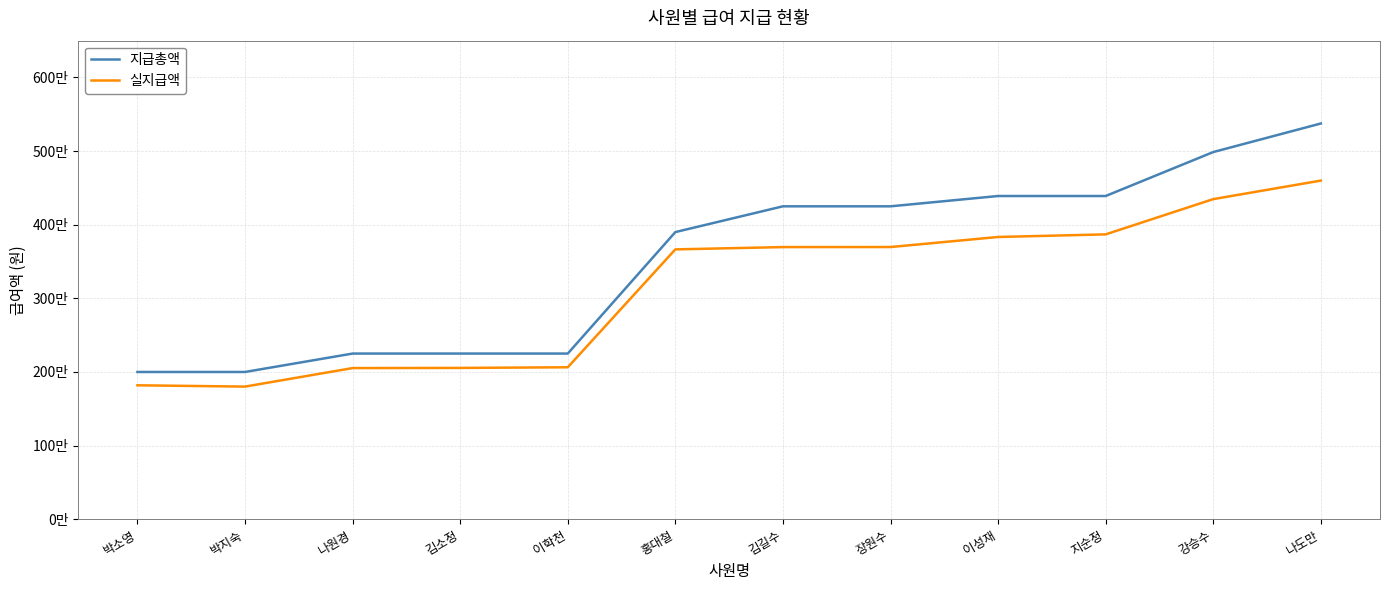

Between 김소정 and 박소영, which is larger?

김소정